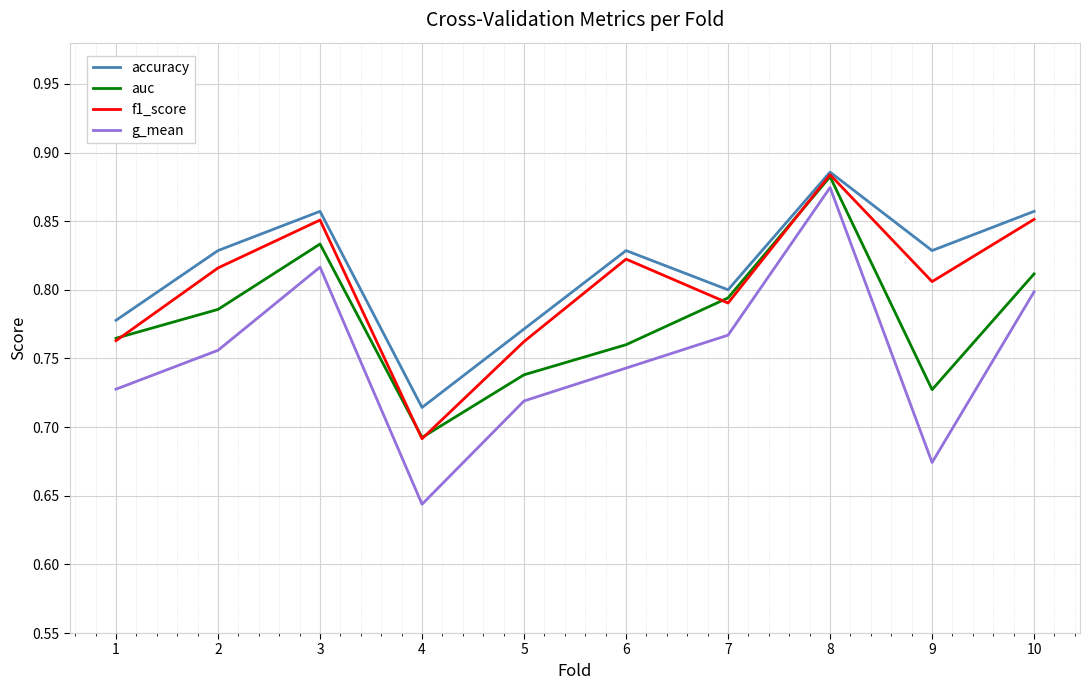

What are all the series names shown in the legend?

accuracy, auc, f1_score, g_mean